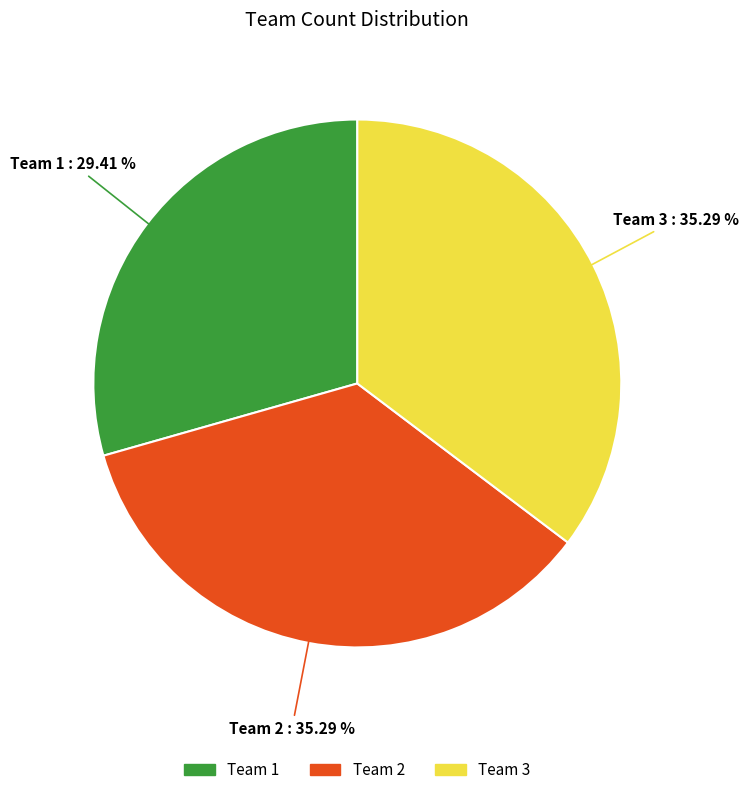

Is there any slice that represents more than half of the pie?

No